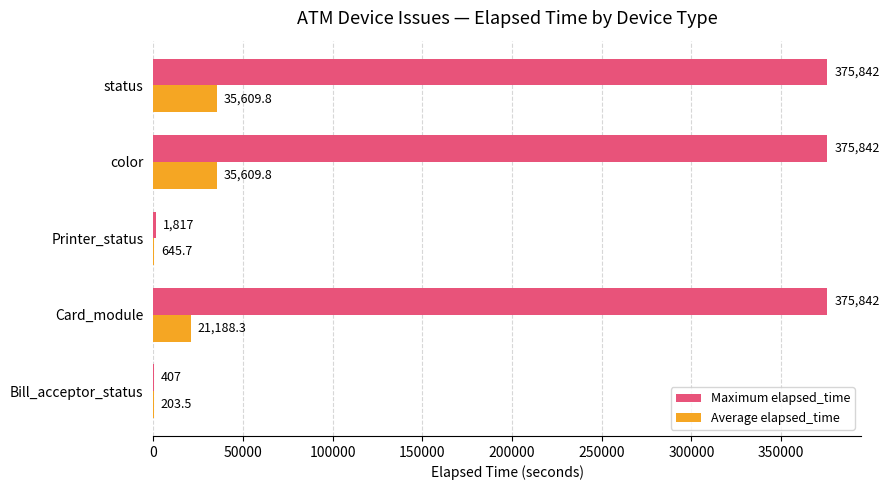

Which series has the largest total across all categories?

Maximum elapsed_time